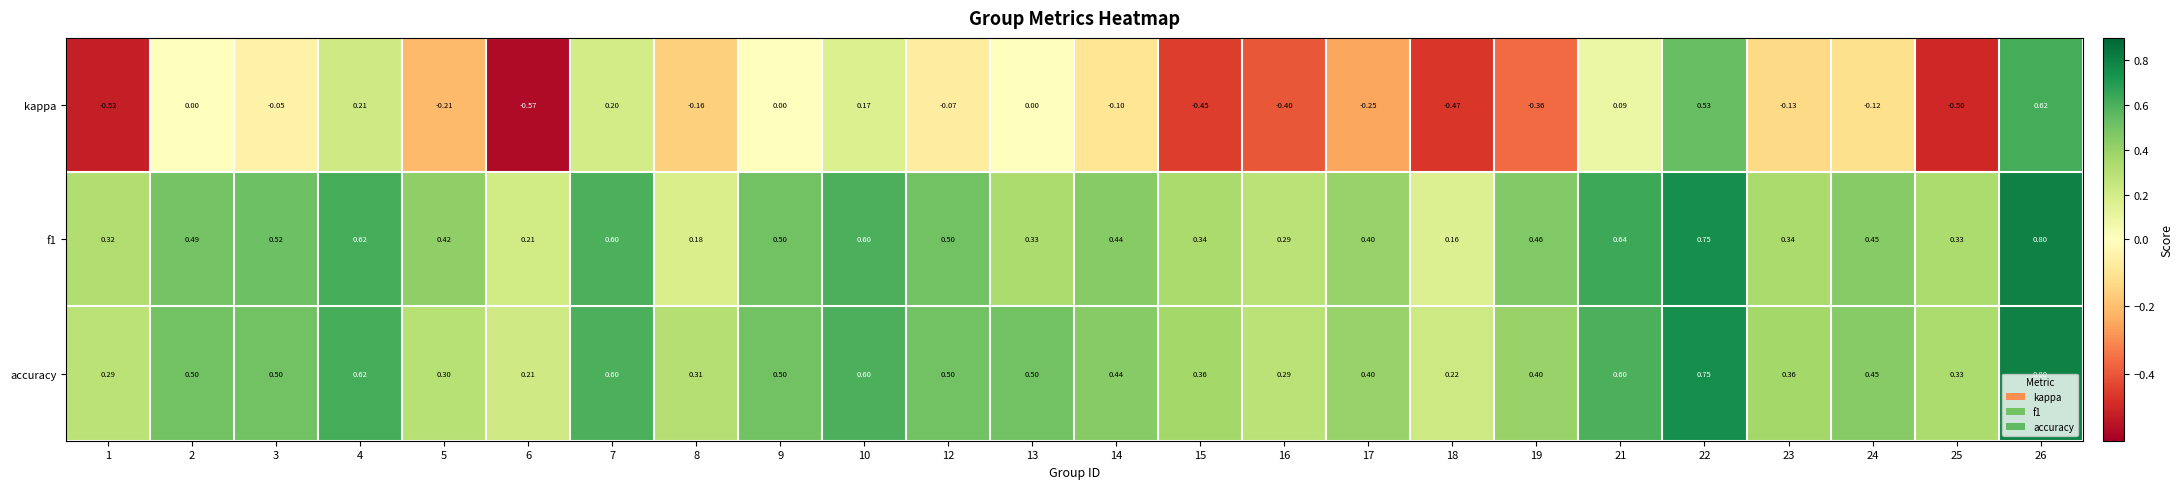

Which series has the largest range (max minus min)?

kappa